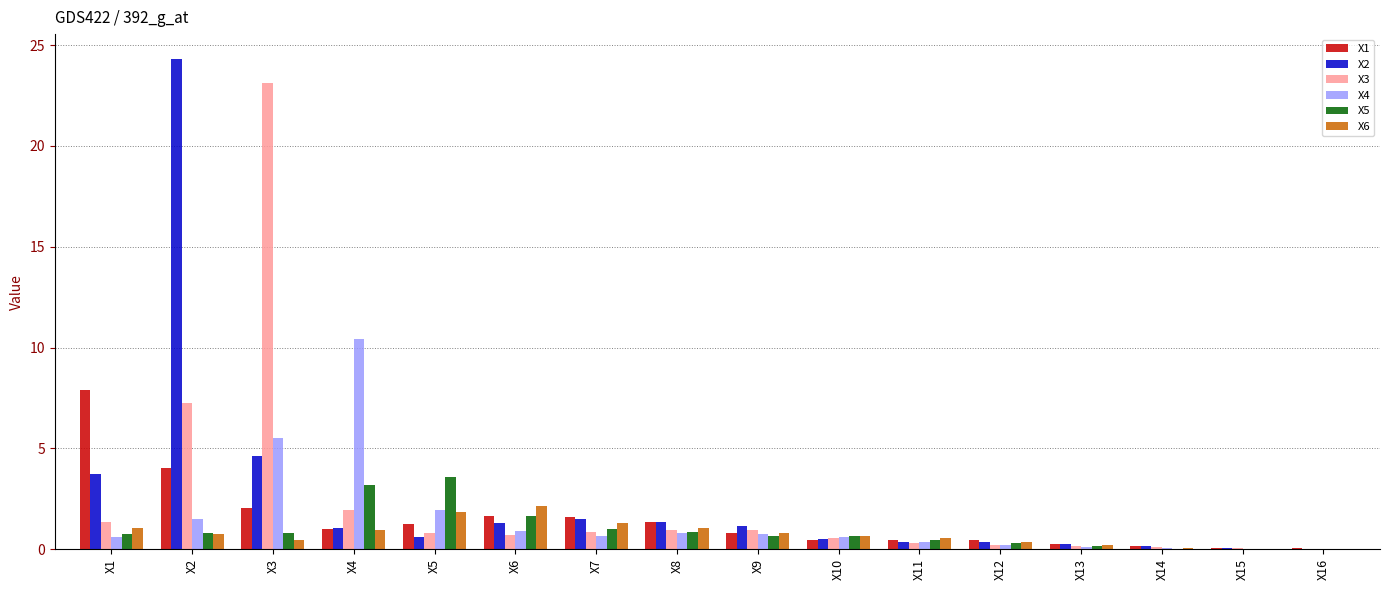

True or false: X3 has a value of 0.5 at X10.

True